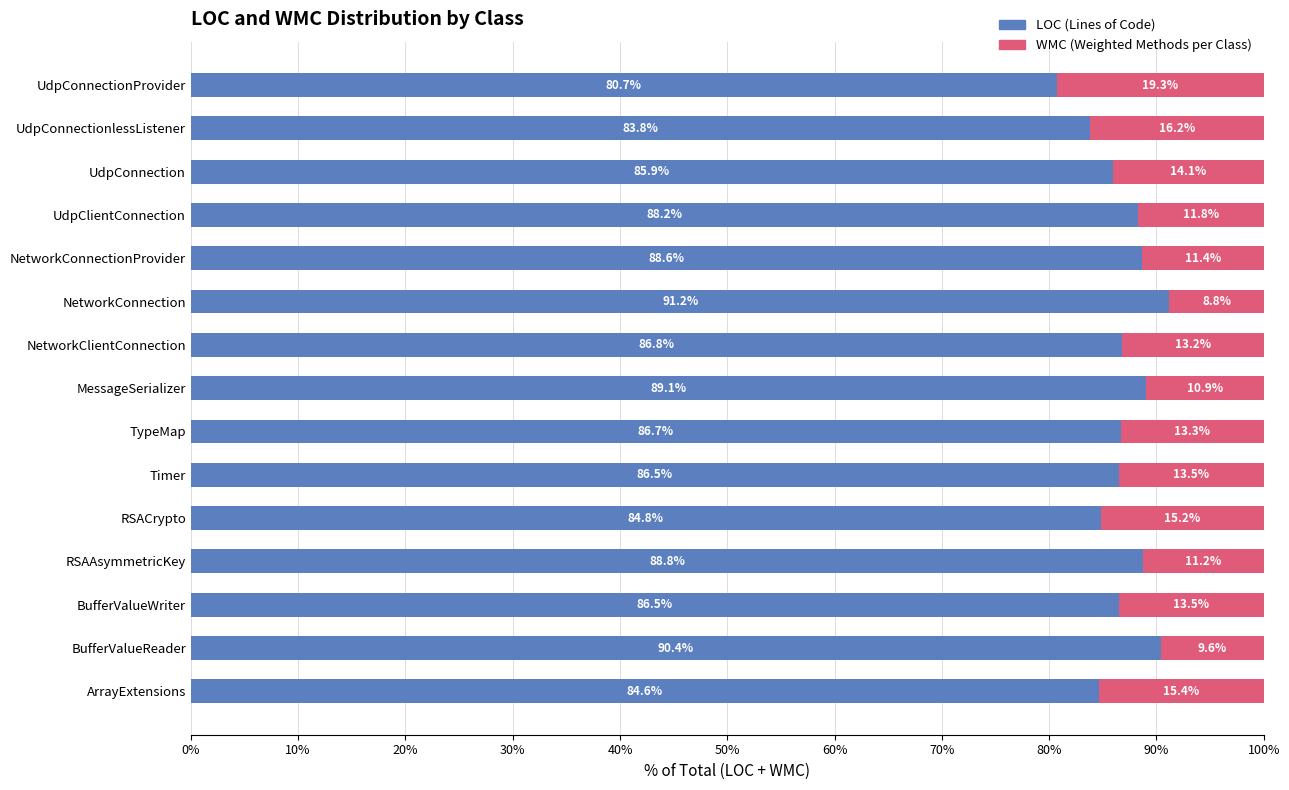

What is the total value across all series at Timer?

100.0